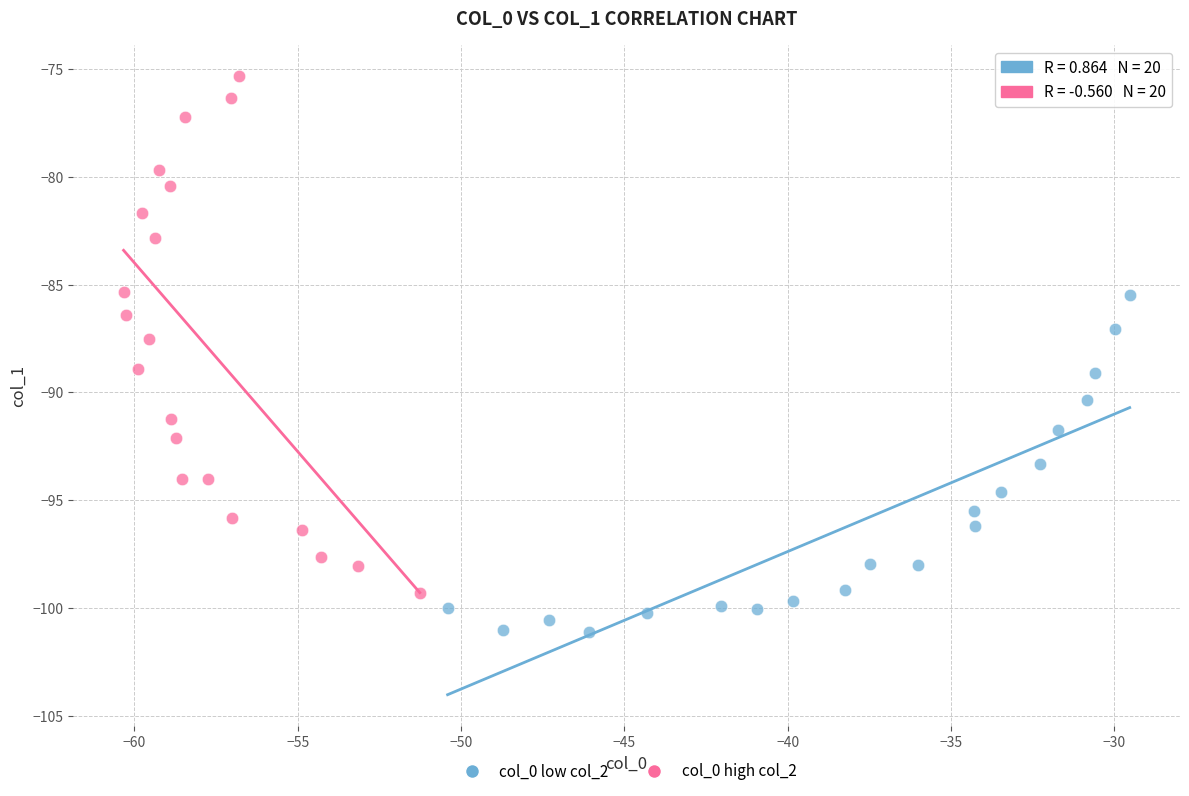

Which series has the largest Y range (max minus min)?

col_0 high col_2